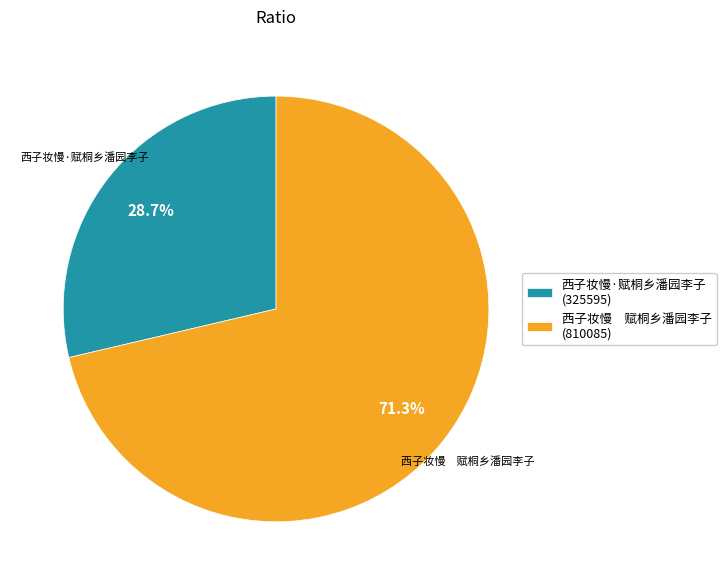

What is the largest slice in the pie chart?

西子妆慢 赋桐乡潘园李子